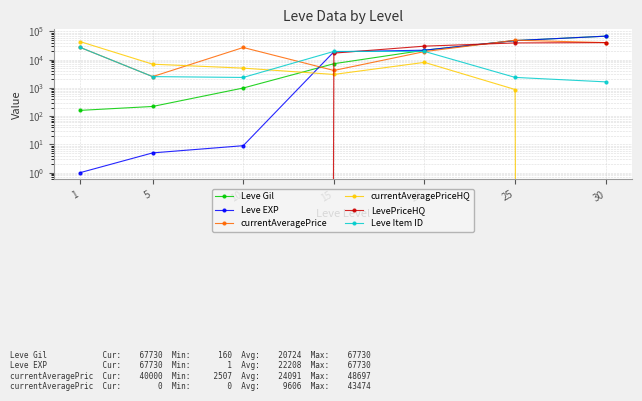

How many intersections are there between LevePriceHQ and Leve Gil?

2